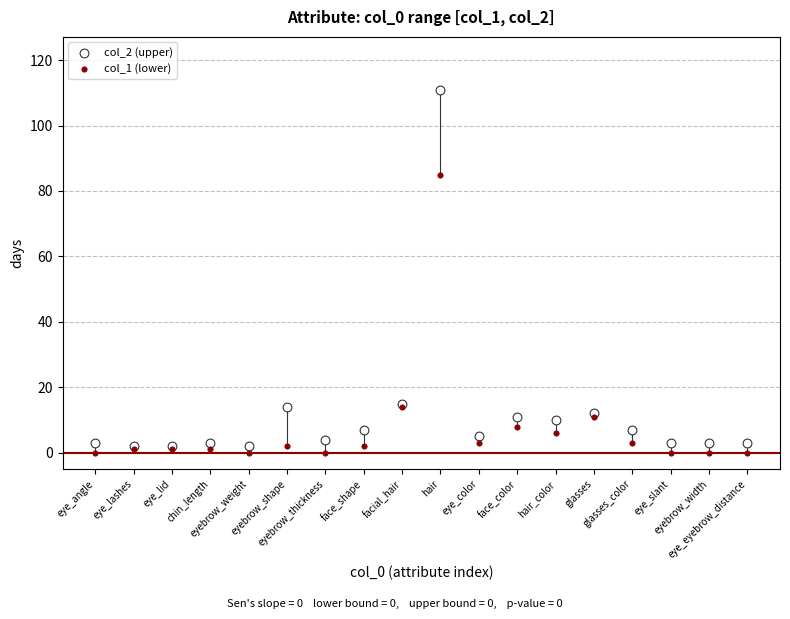

Across all series, what Y value is closest to 55?

85